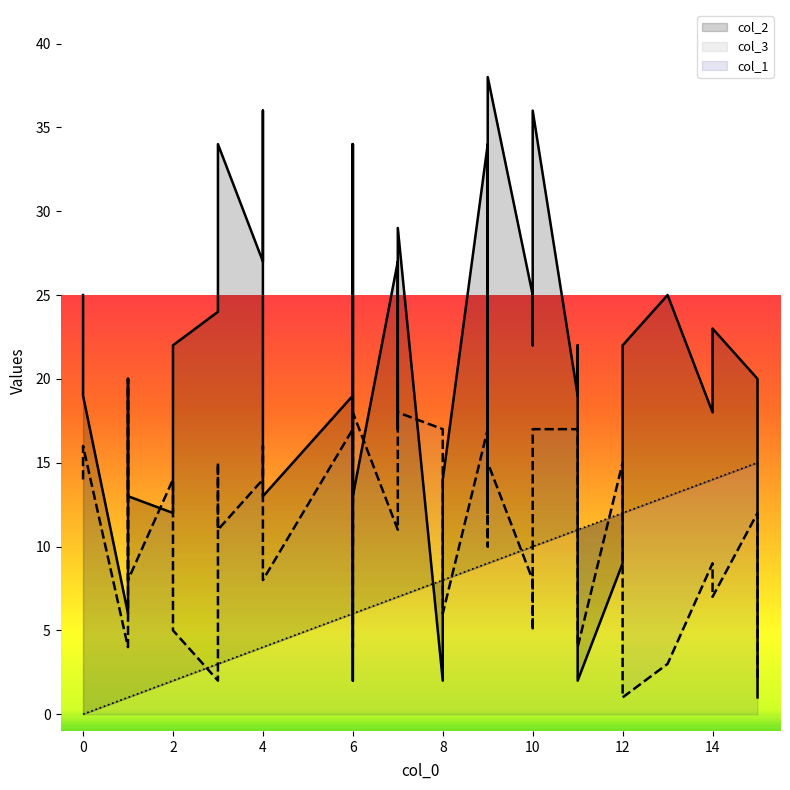

Between which two adjacent categories do col_2 and col_3 first intersect?

1 and 2